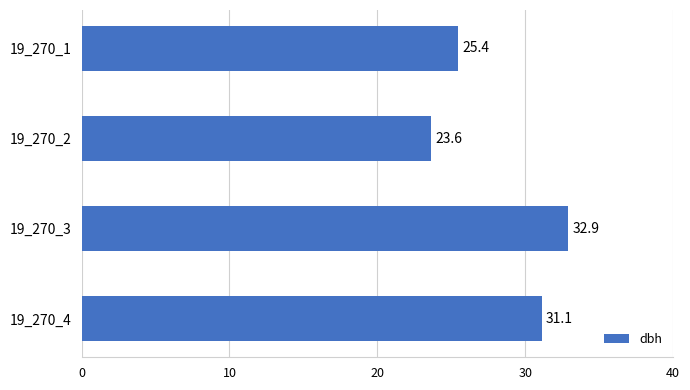

Count the number of values greater than 31.

2